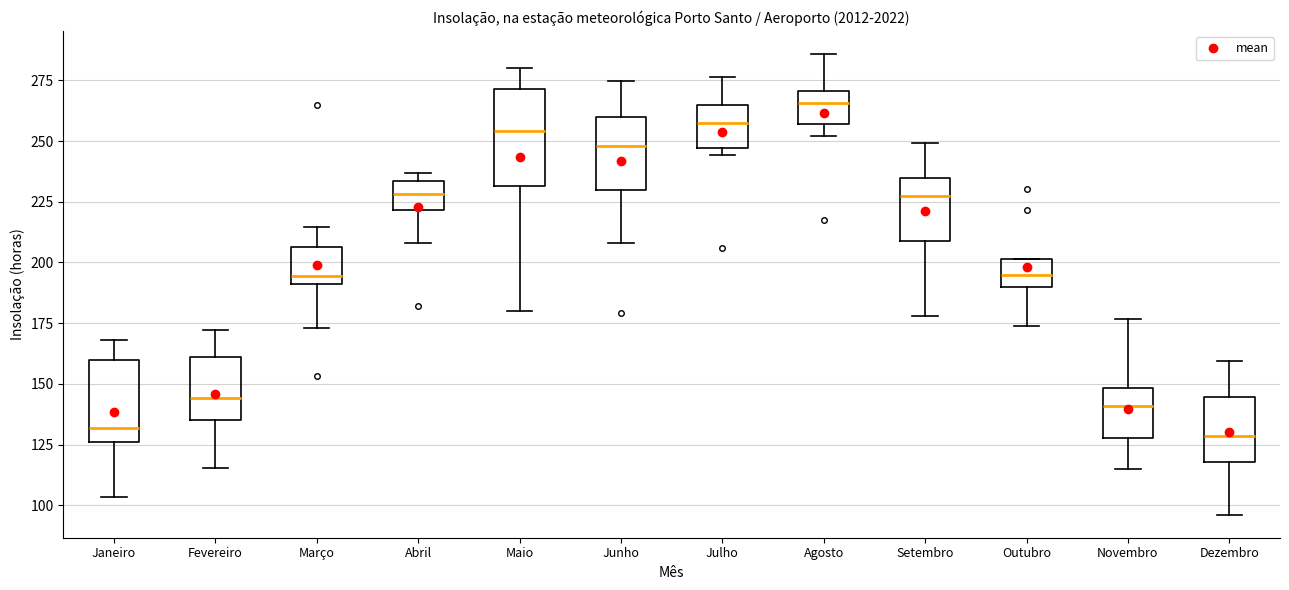

Reading left to right, read every box against the y-axis: the position of its median line, the range the box covers, and the ends of its whiskers. The values are not printed on the chart, so give them approximately, as read against the axis.

Janeiro: median 130, box 125 to 160, whiskers 105 to 170
Fevereiro: median 145, box 135 to 160, whiskers 115 to 170
Março: median 195, box 190 to 205, whiskers 175 to 215
Abril: median 230, box 220 to 235, whiskers 210 to 235 (just above the box's upper edge)
Maio: median 255, box 230 to 270, whiskers 180 to 280
Junho: median 250, box 230 to 260, whiskers 210 to 275
Julho: median 260, box 245 to 265, whiskers 245 (just below the box's lower edge) to 275
Agosto: median 265, box 255 to 270, whiskers 250 to 285
Setembro: median 225, box 210 to 235, whiskers 180 to 250
Outubro: median 195, box 190 to 200, whiskers 175 to 200
Novembro: median 140, box 130 to 150, whiskers 115 to 175
Dezembro: median 130, box 120 to 145, whiskers 95 to 160